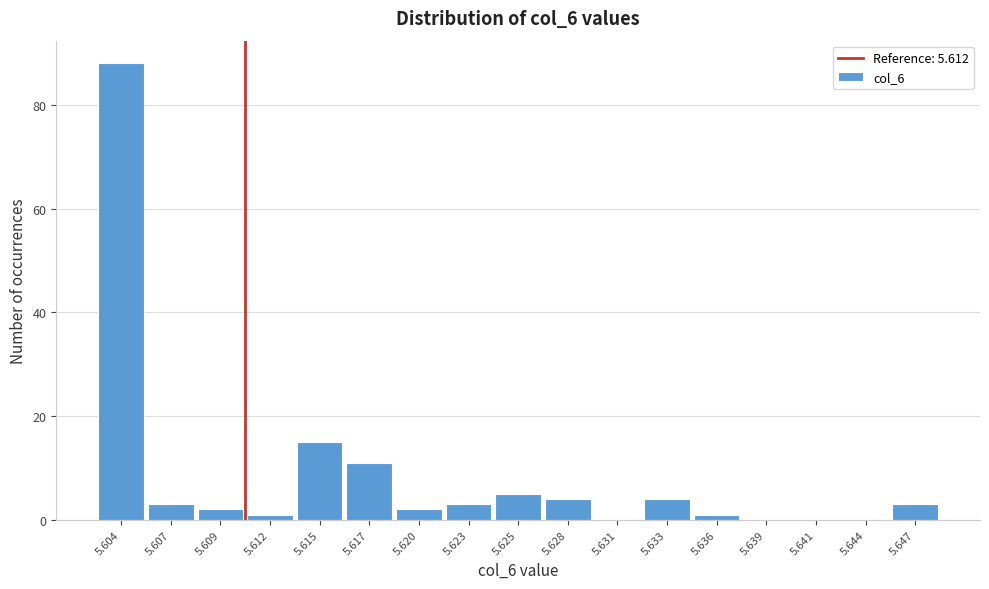

Reading left to right, what are all the values shown in this chart?

5.604=88	5.607=3	5.609=2	5.612=1	5.615=15	5.617=11	5.620=2	5.623=3	5.625=5	5.628=4	5.631=0	5.633=4	5.636=1	5.639=0	5.641=0	5.644=0	5.647=3